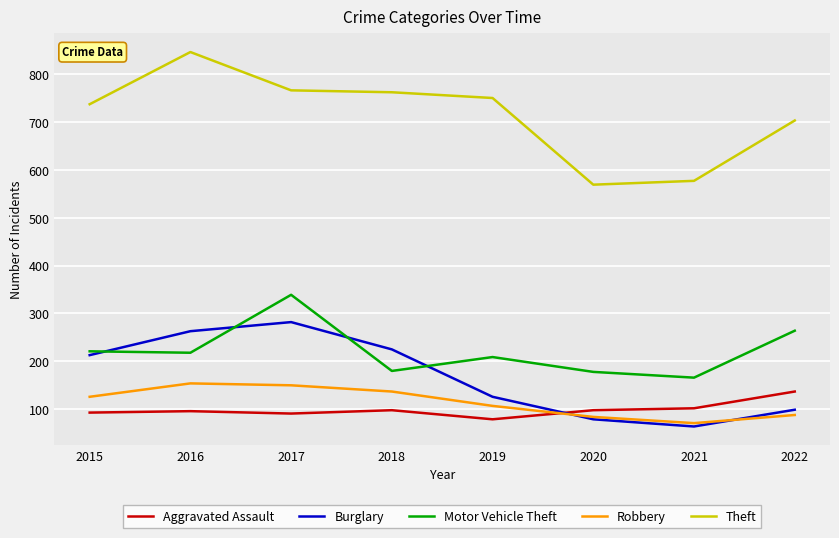

Where do Aggravated Assault and Robbery first cross each other?

2019 and 2020